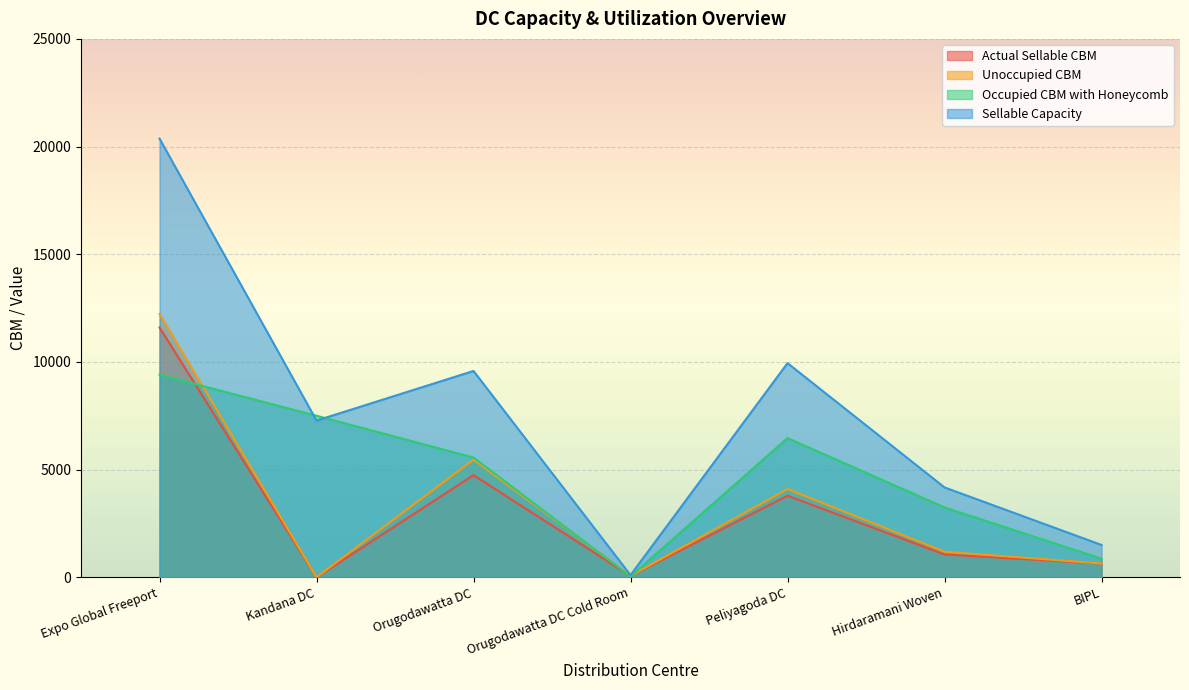

What is the label of the 1st point from the left?

Expo Global Freeport